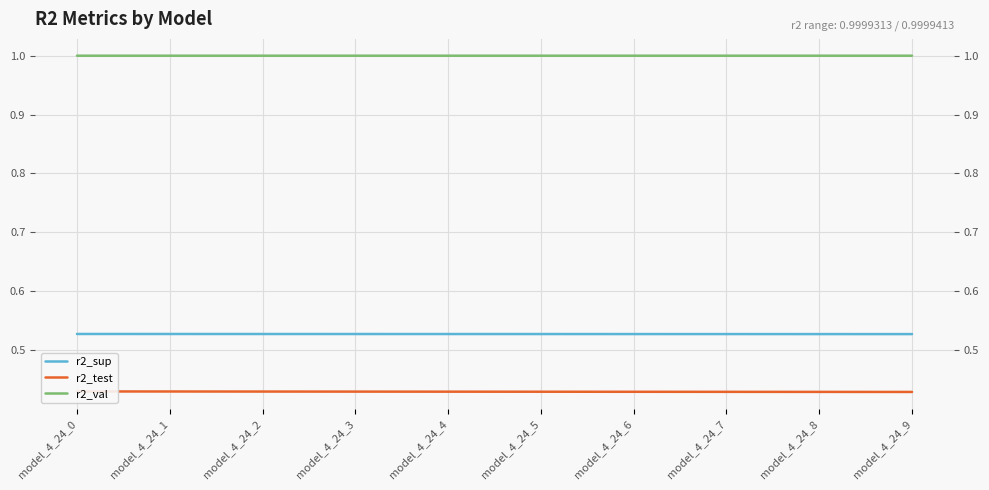

What is the sum of the r2_val values at model_4_24_5 and model_4_24_3?

2.0